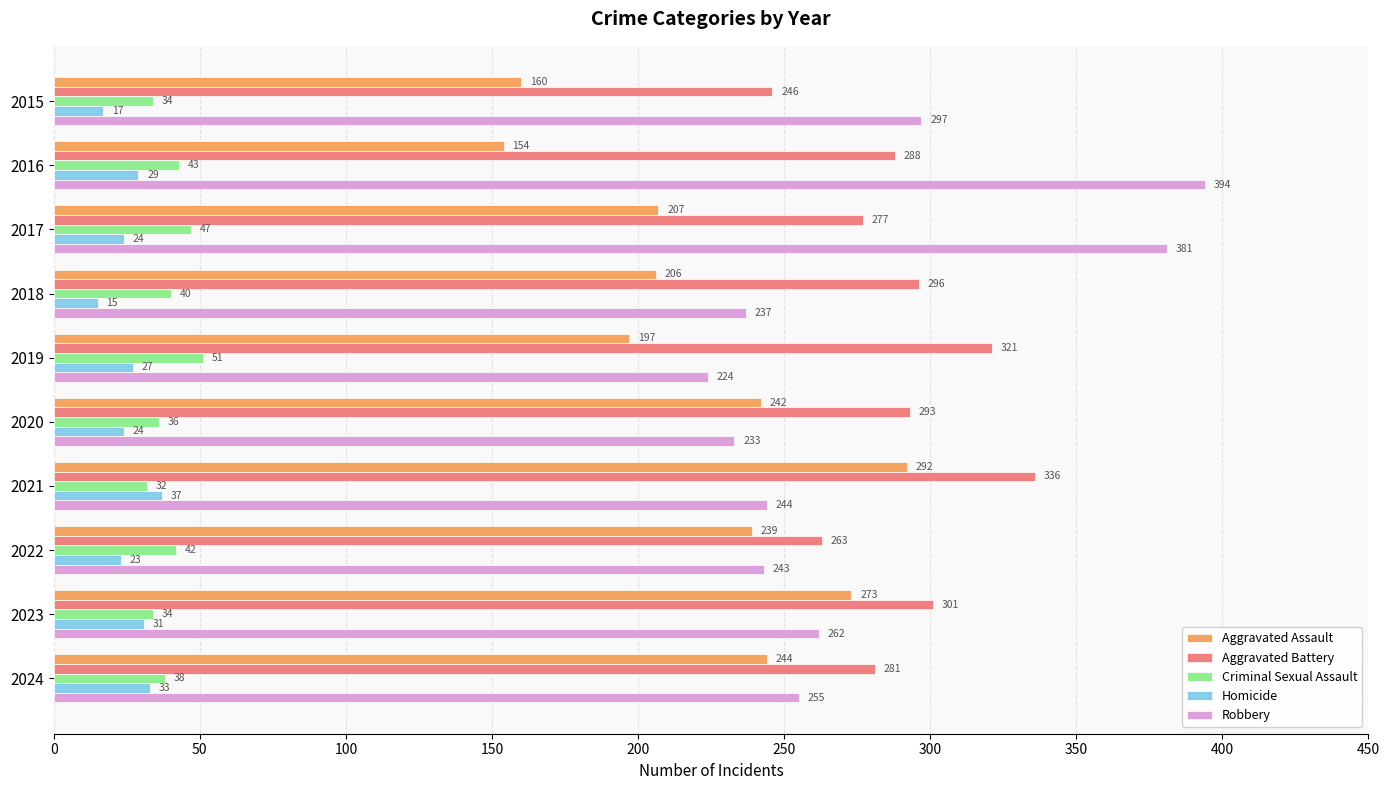

At which label does Robbery reach its peak?

2016